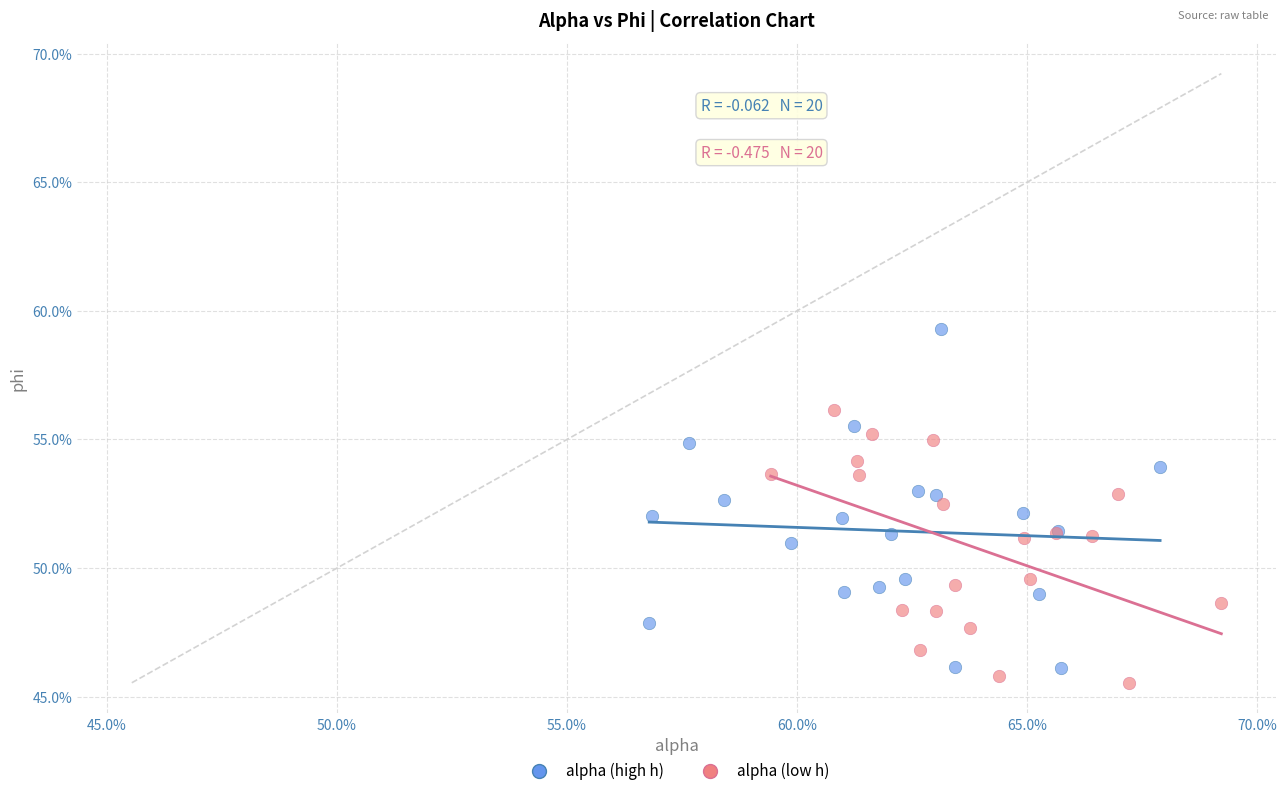

What are all the series names shown in the legend?

alpha (high h), alpha (low h)